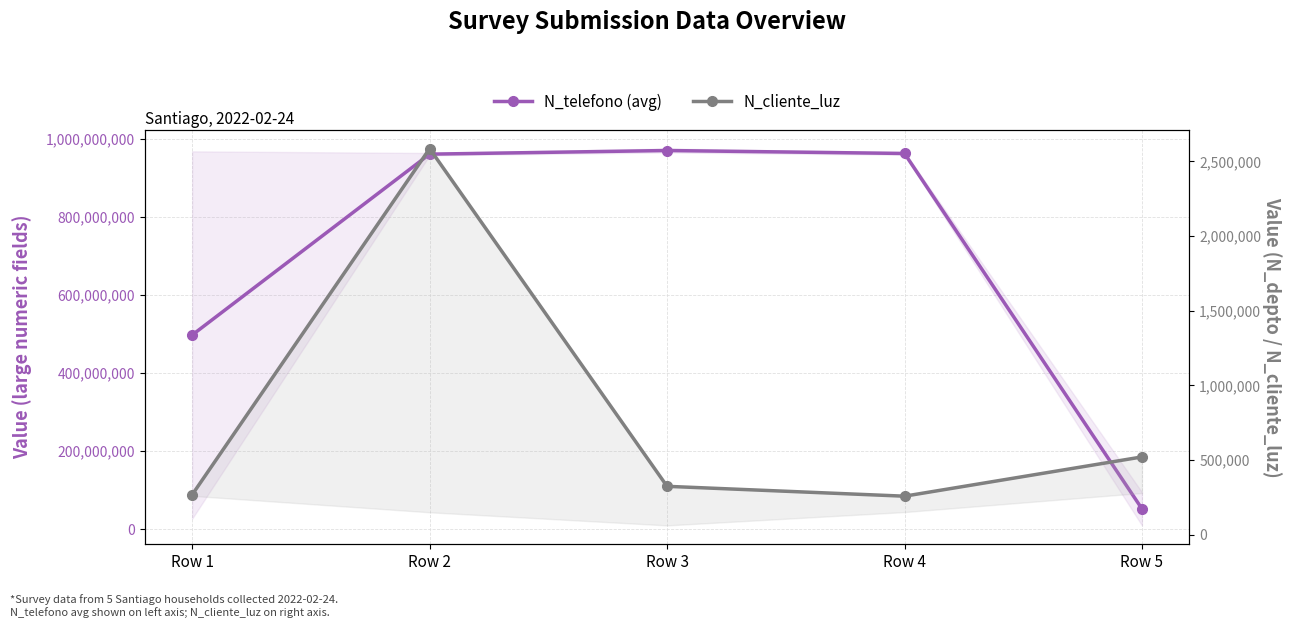

True or false: N_telefono (avg) and N_cliente_luz cross at least once.

False